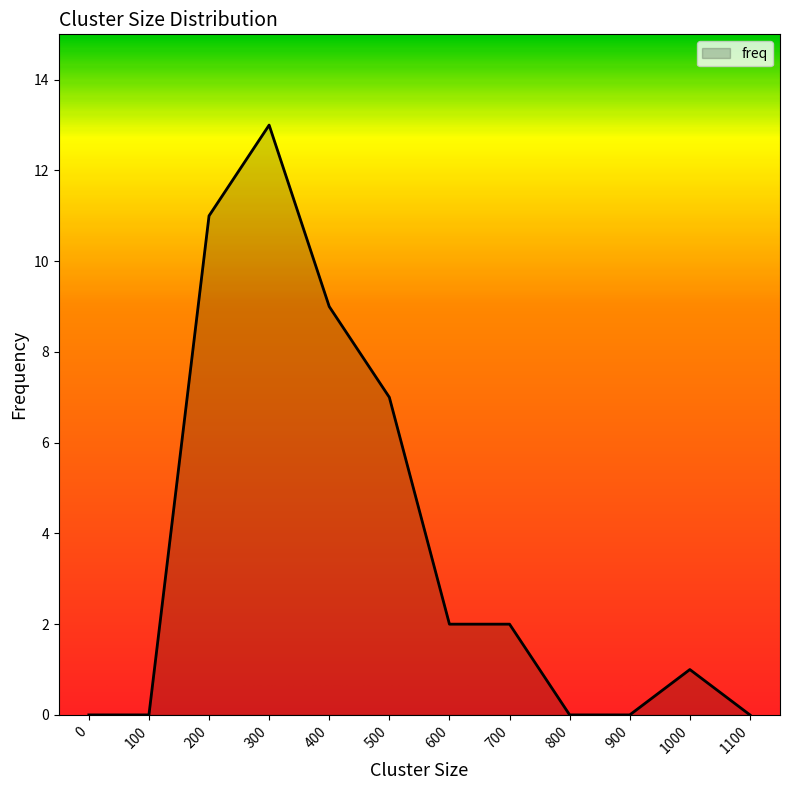

The chart shows a value of 11 at 200. True or false?

True